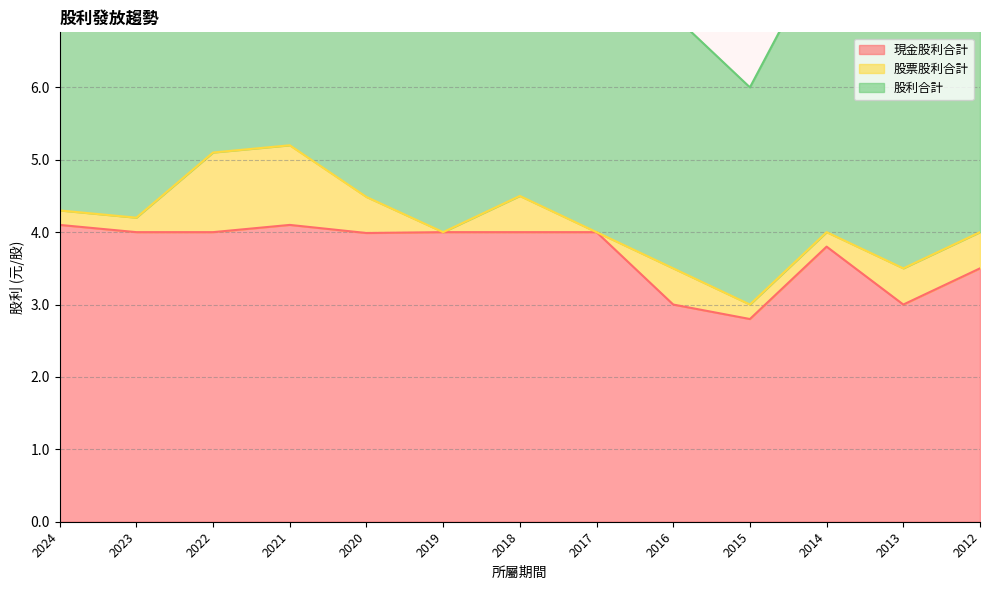

Where is the first local maximum for 股利合計?

2021